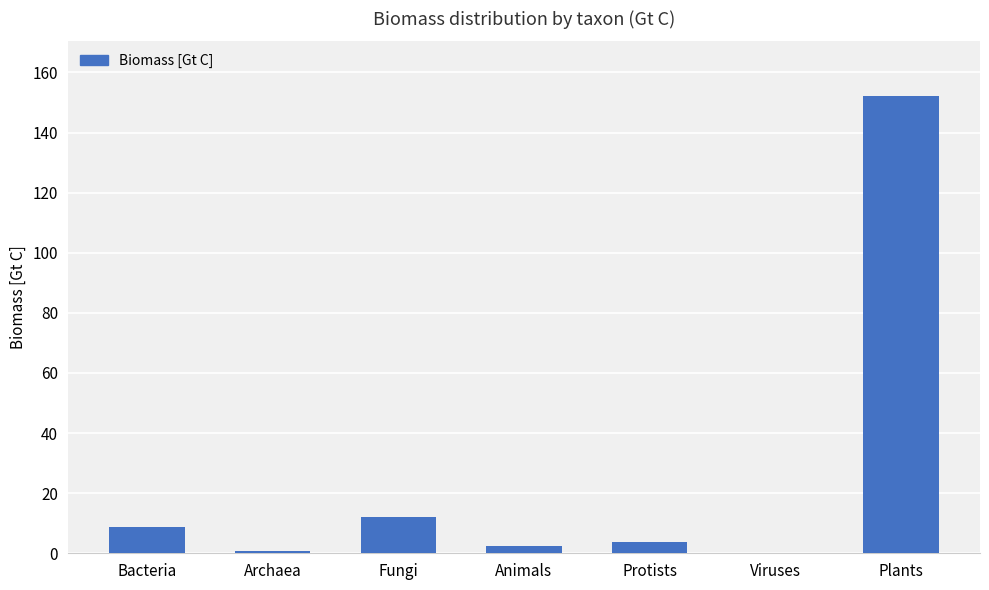

What is the sum of all values?

180.0